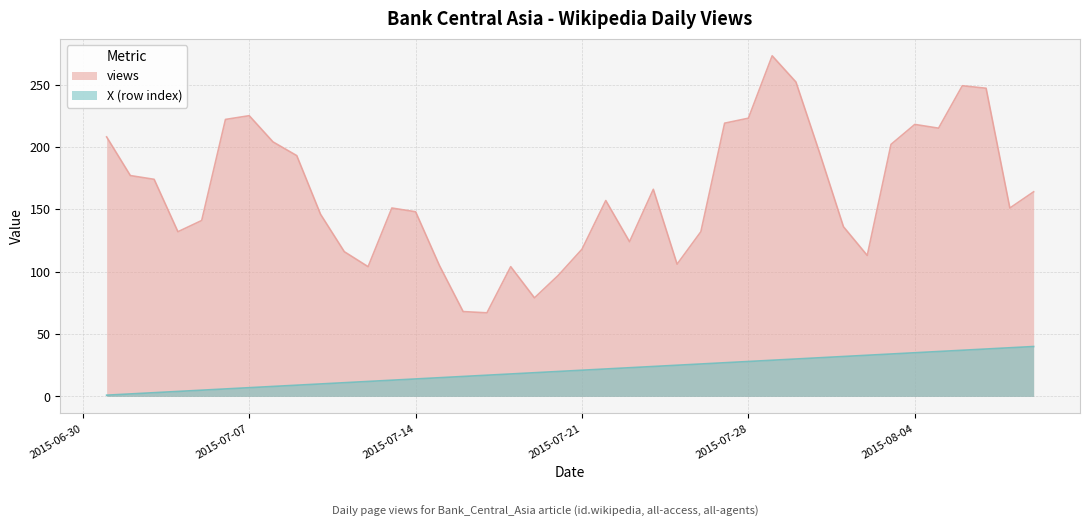

What is the sum of the views values at 2015-07-08 and 2015-08-09?

368